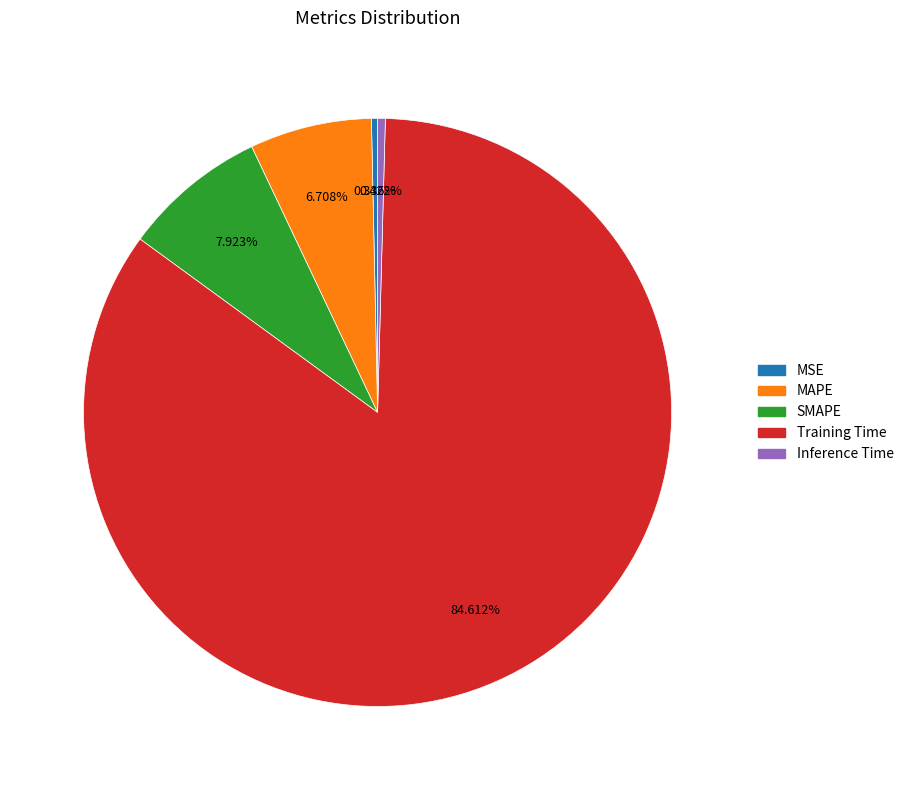

Is there a majority slice in this chart?

Yes